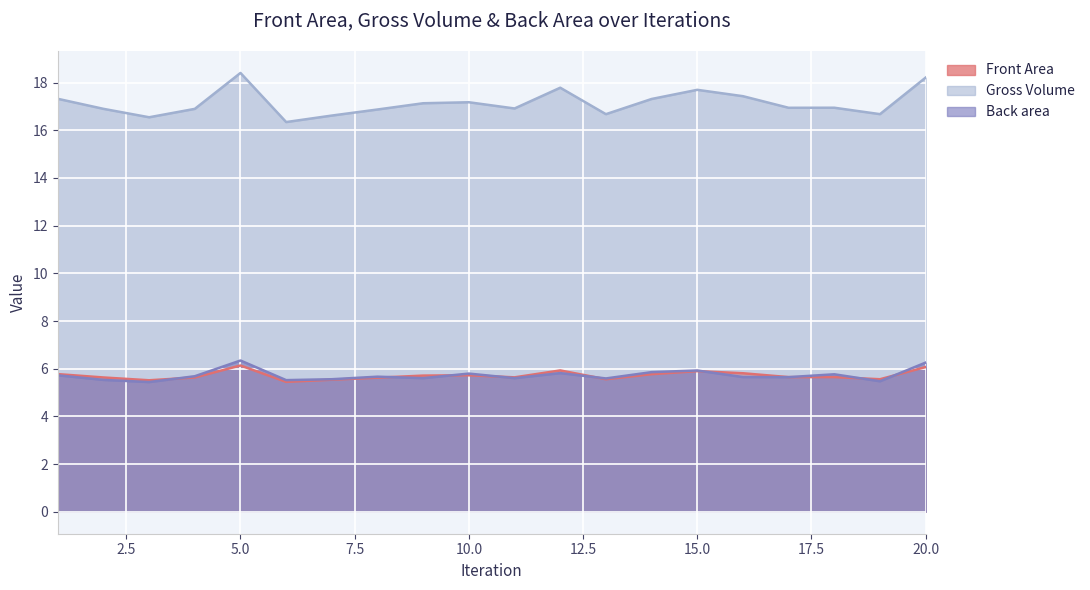

What is the value of the Gross Volume point at the 18th from the left?

16.9